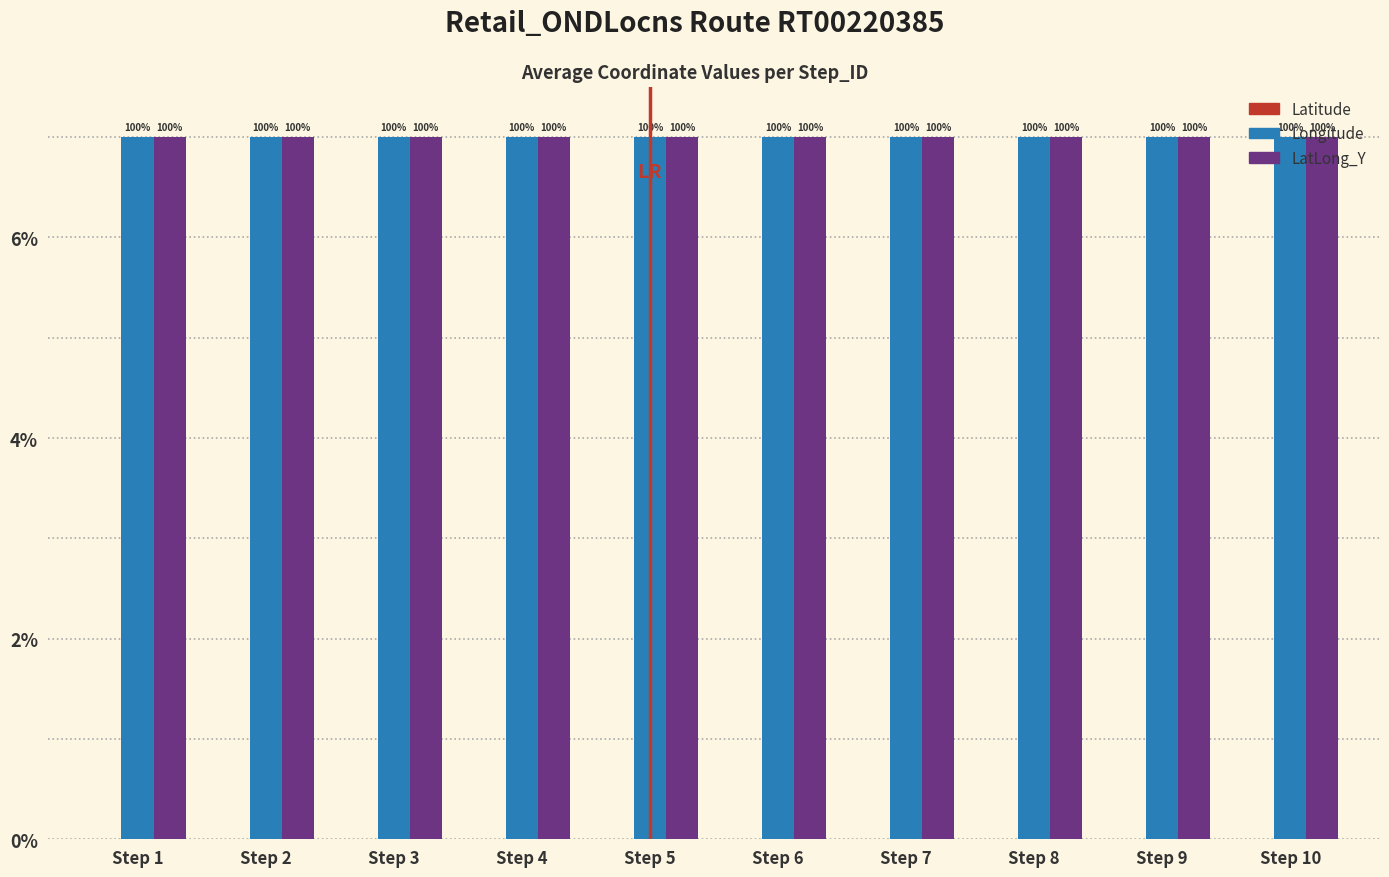

Does the chart contain stacked bars?

No